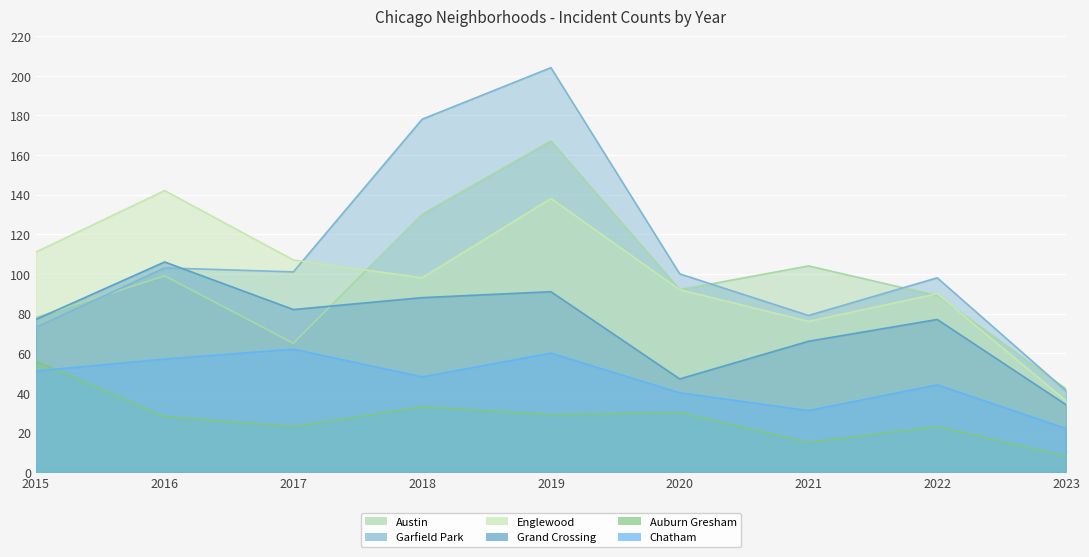

True or false: Austin and Chatham intersect in this chart.

False